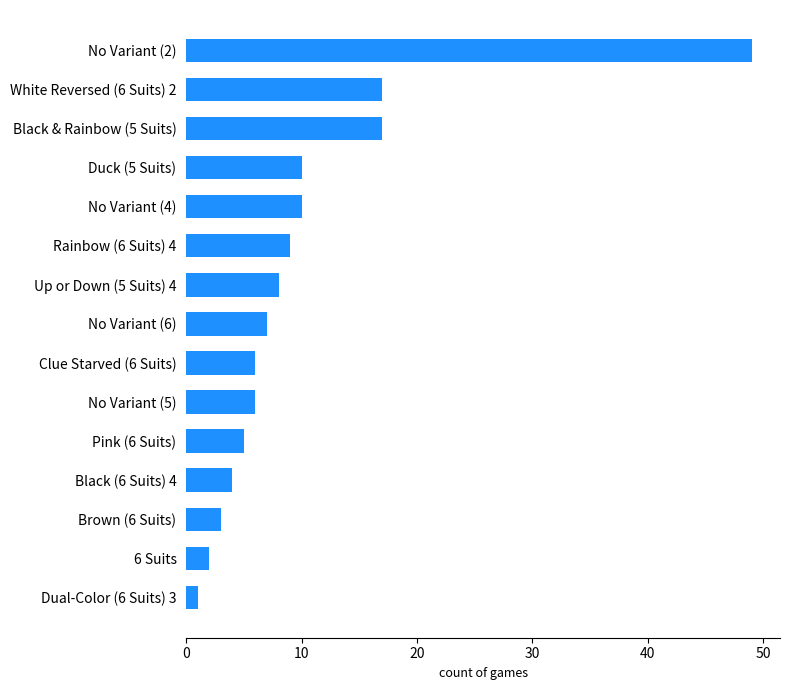

Which has a higher value, No Variant (6) or No Variant (4)?

No Variant (4)